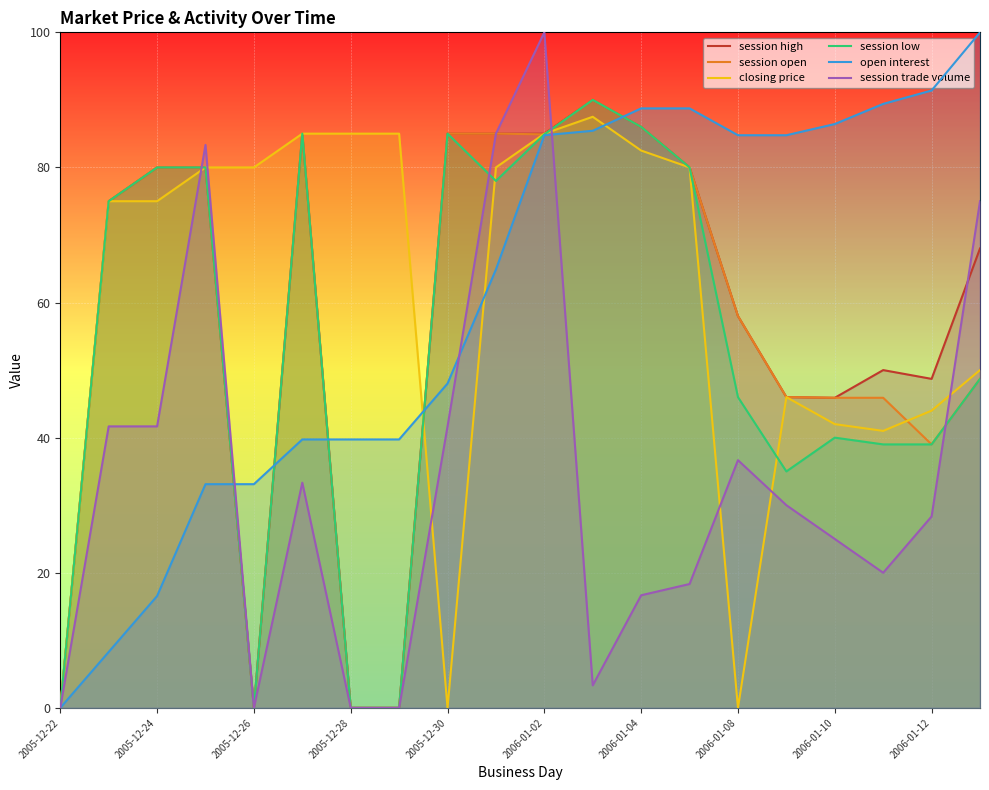

At which category is the sum across all series the highest?

2006-01-02